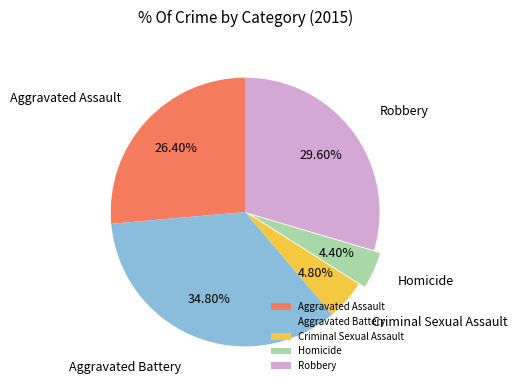

Is there a majority slice in this chart?

No